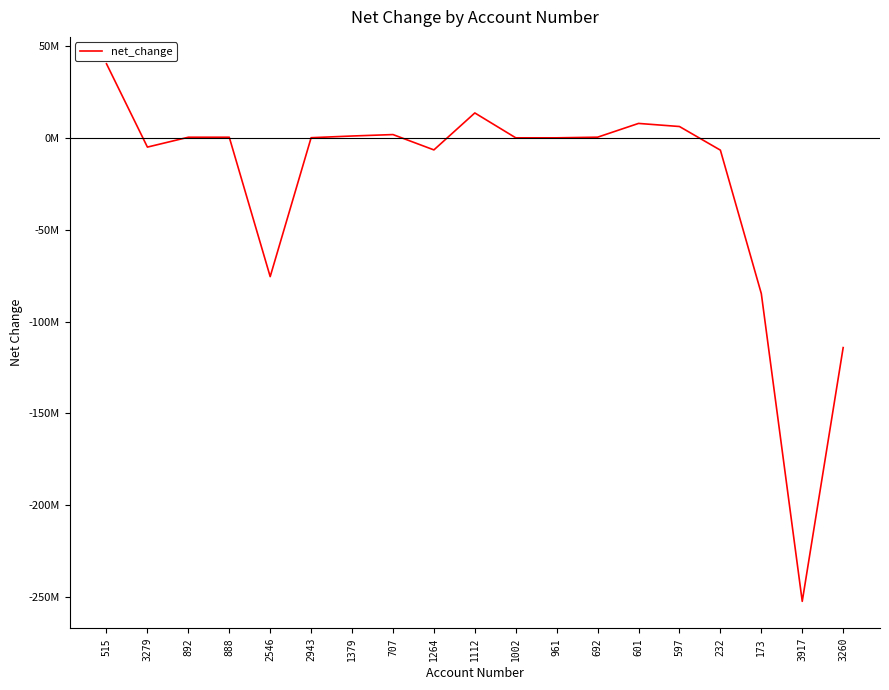

Is this an area chart (filled region under the line)?

No